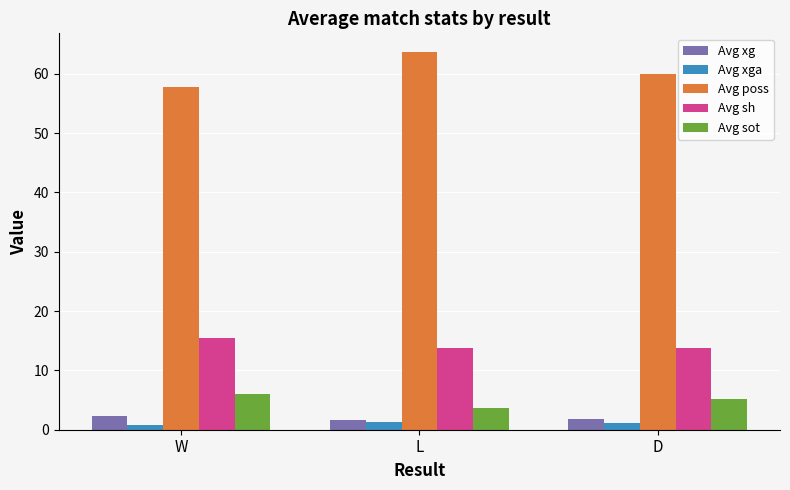

Which series has the largest total across all categories?

Avg poss